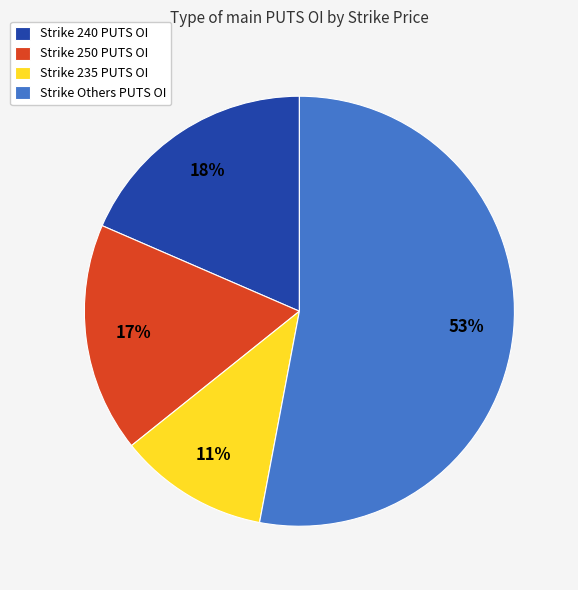

Count the number of slices in the pie.

4